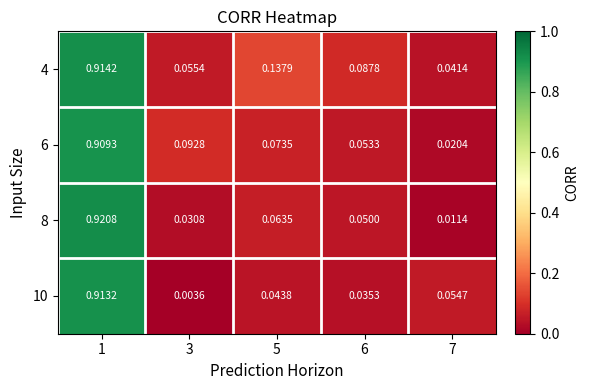

At 7, list the series in order from smallest to largest.

8, 6, 4, 10